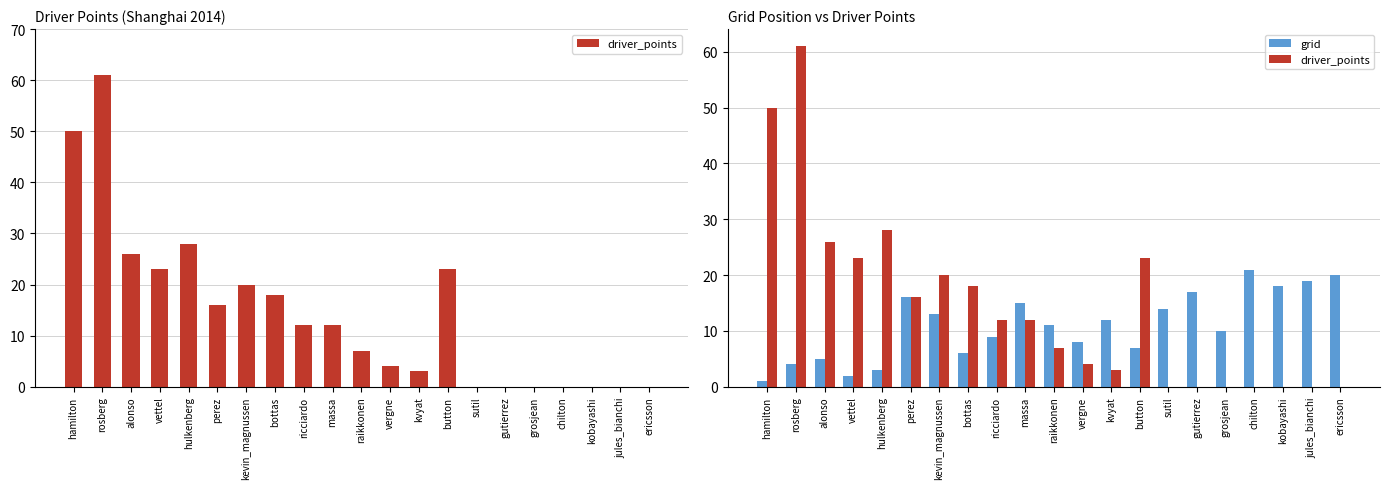

How many data points in grid are less than 11?

10